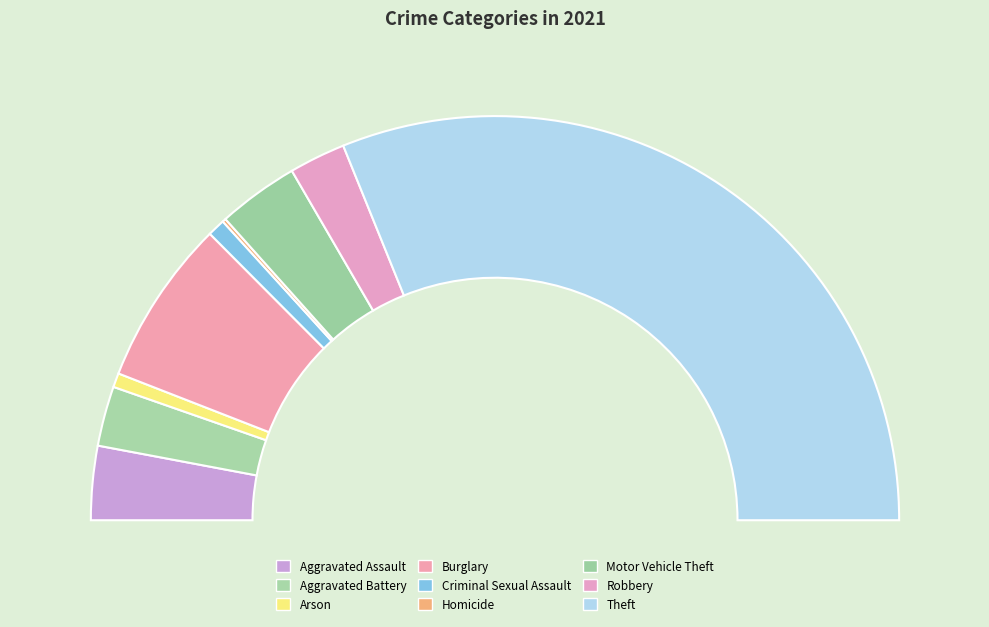

Does Theft represent more than half of the total?

Yes